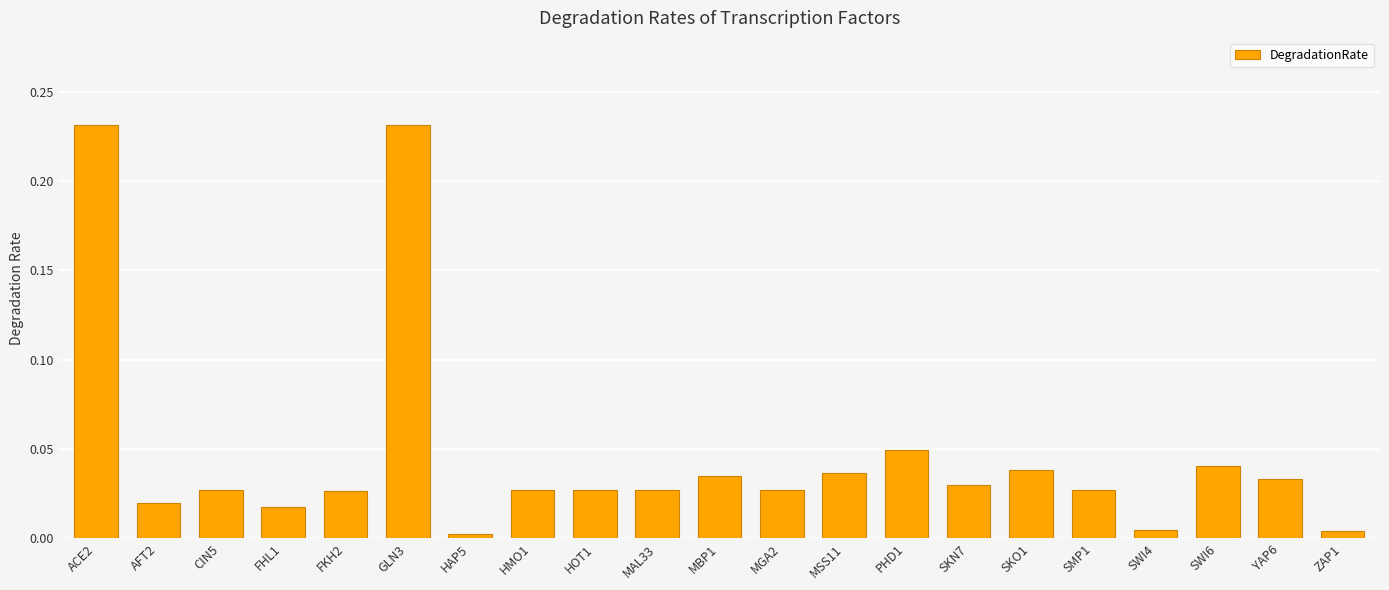

What is the sum of all values?

1.0